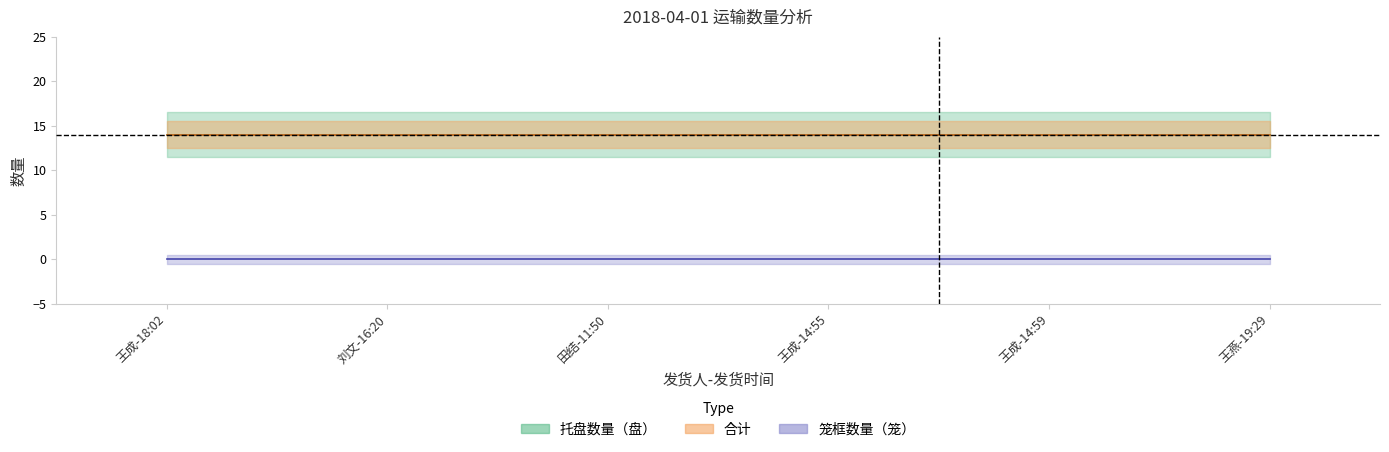

What is the sum of the 合计 values at 王成-14:59 and 王成-14:55?

28